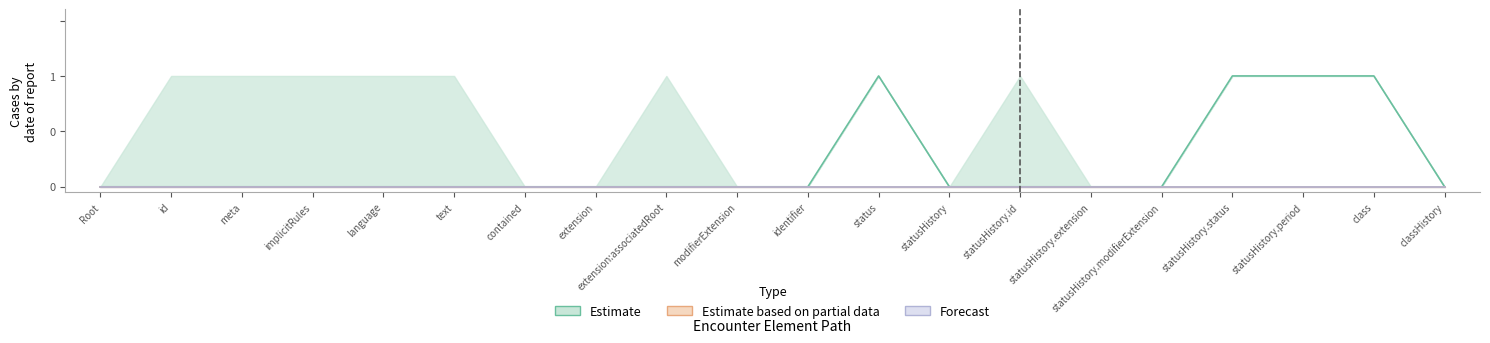

Which series has the largest total across all categories?

Estimate